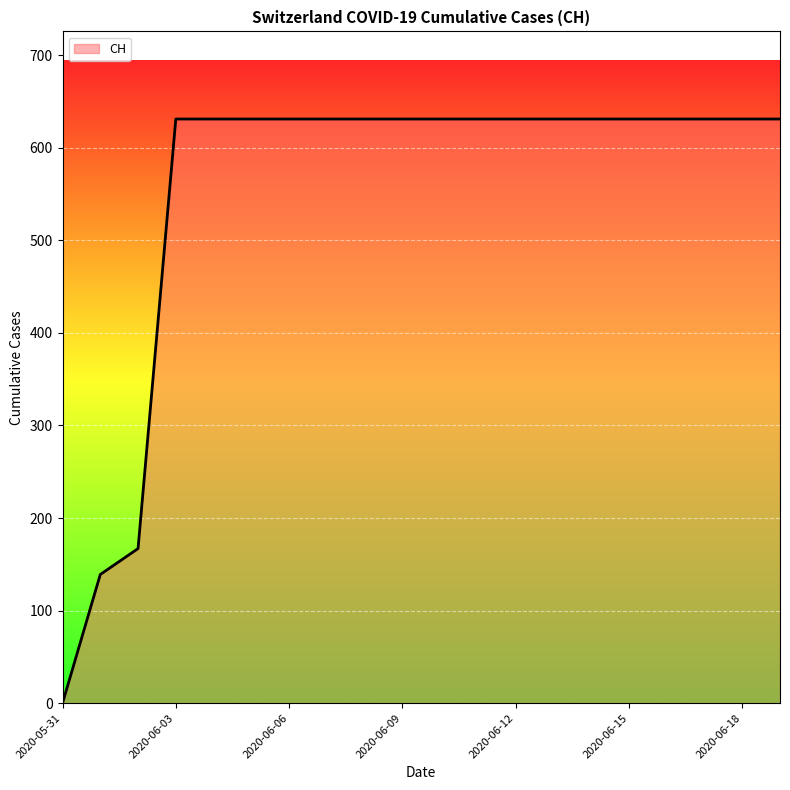

What is the difference between the maximum and minimum values?

631